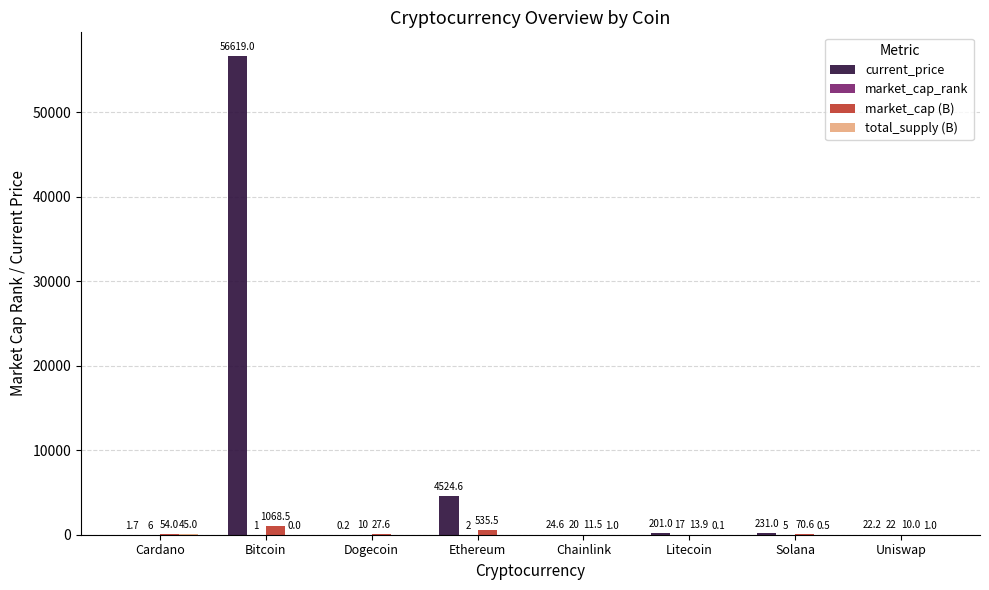

How many distinct data groups are displayed?

4